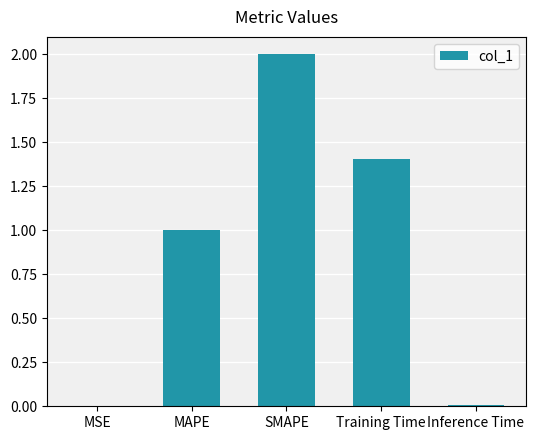

Count the number of data series in this chart.

1